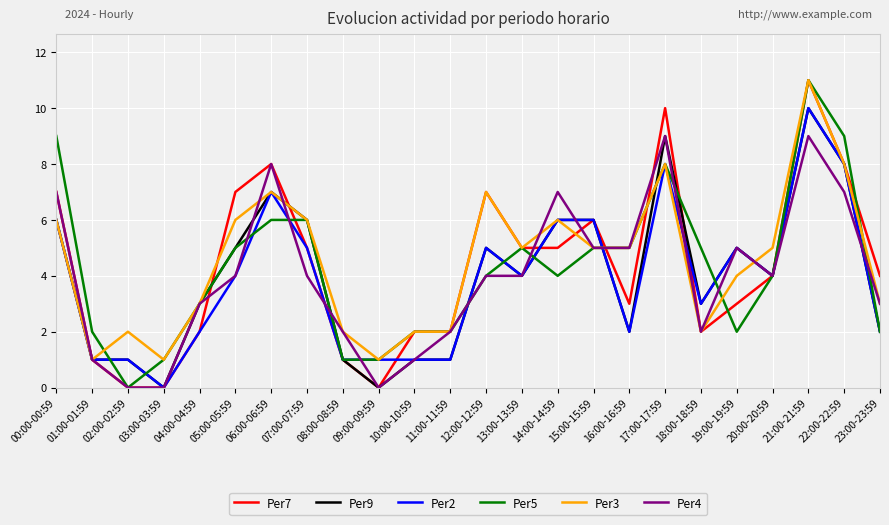

Is it true that Per3 equals 12 at 17:00-17:59?

False